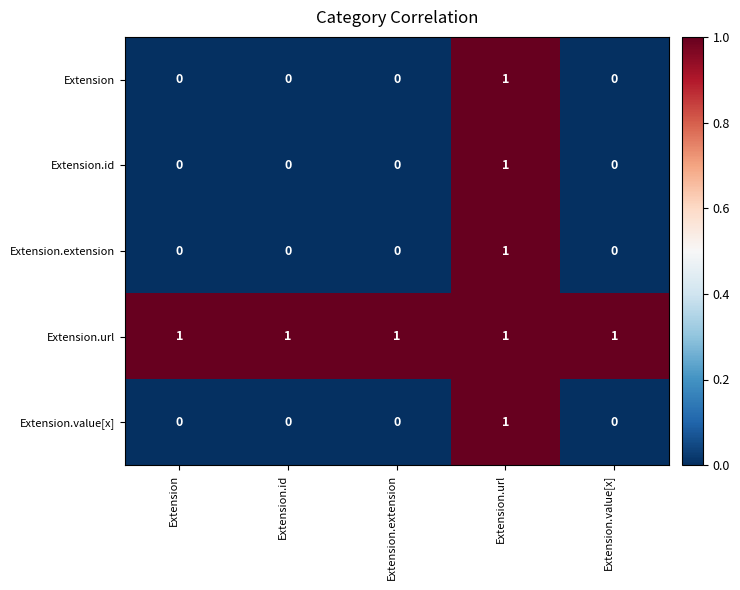

Count the number of data series in this chart.

5